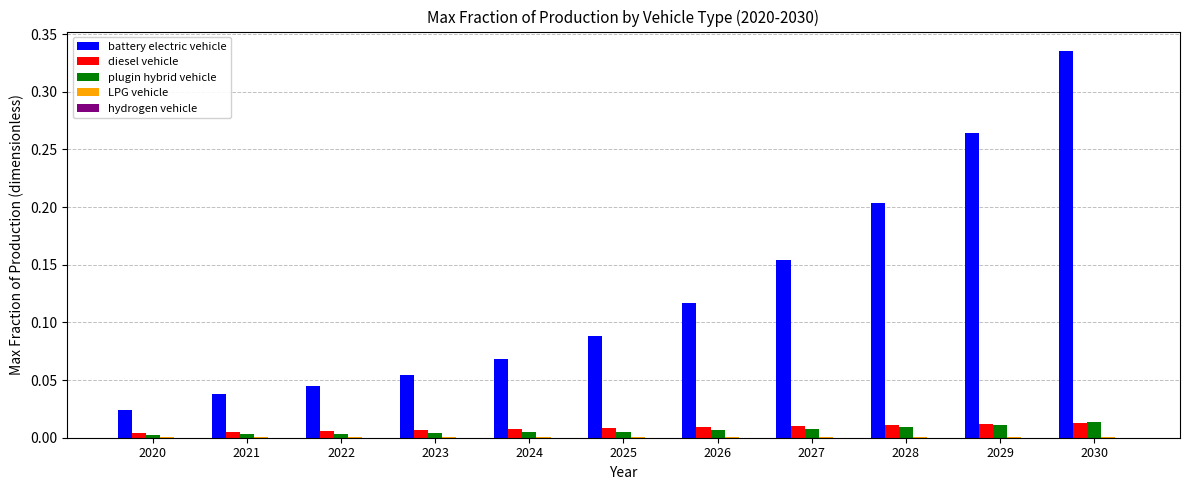

The value of battery electric vehicle at 2021 is 0.0. True or false?

True